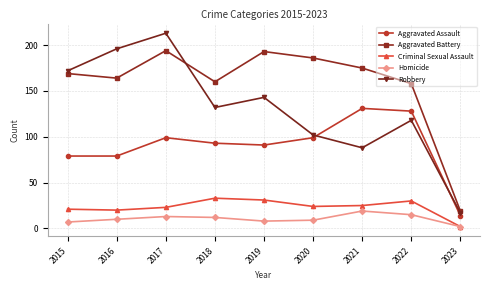

At 2019, list the series in order from largest to smallest.

Aggravated Battery, Robbery, Aggravated Assault, Criminal Sexual Assault, Homicide